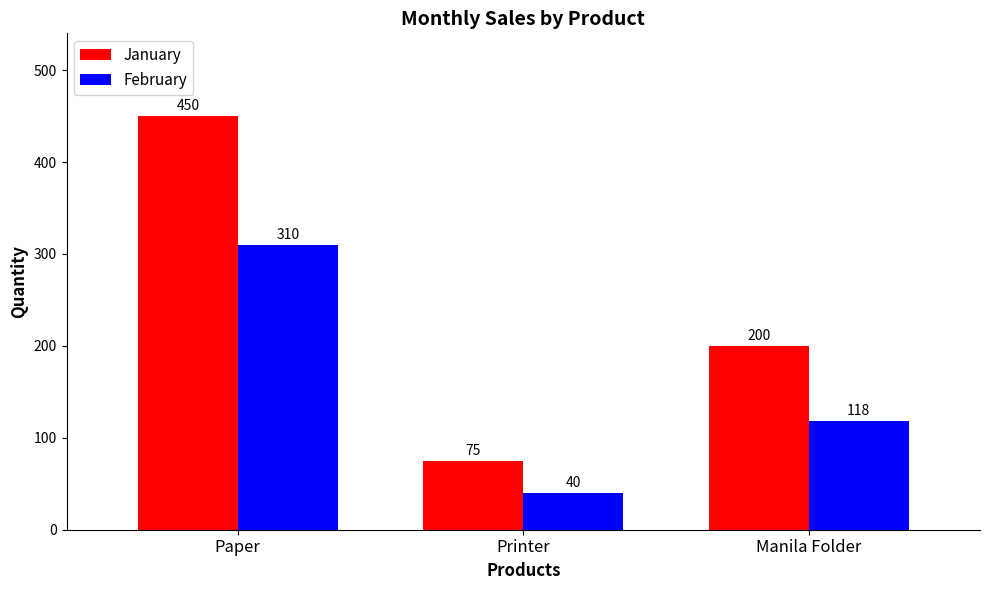

At which label does February reach its minimum?

Printer